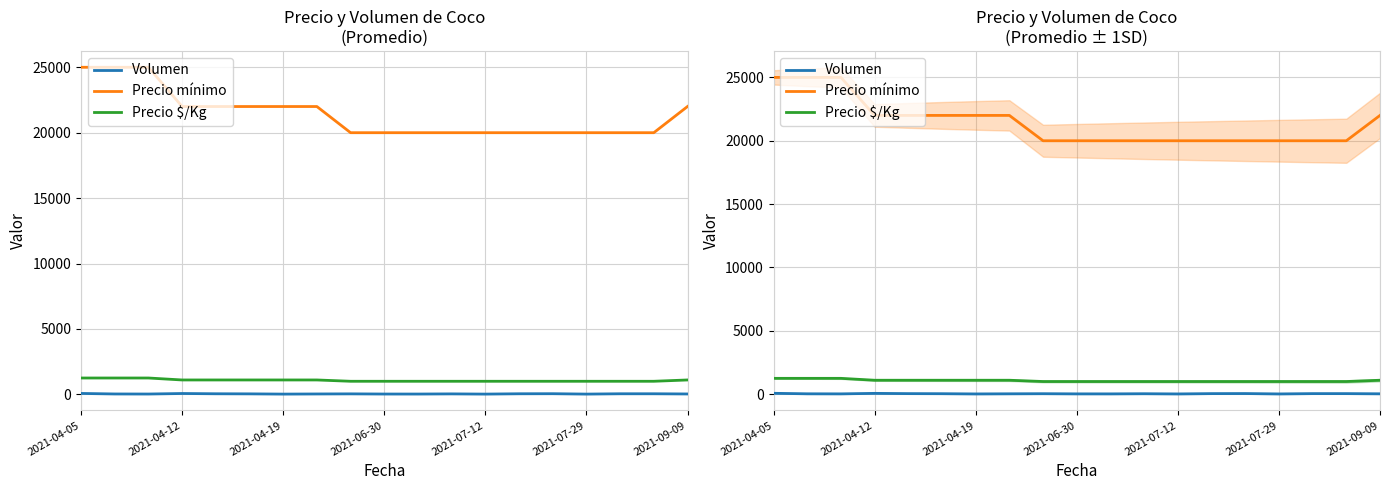

Is the value of Precio mínimo at 15 greater than the value of Volumen at 17?

Yes